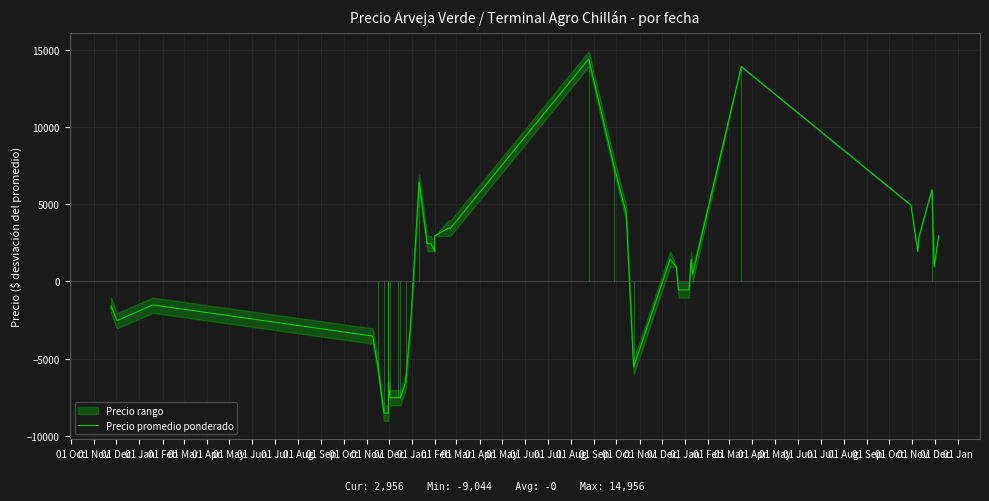

True or false: the data shows -2543.9 at 01 Dec.

True